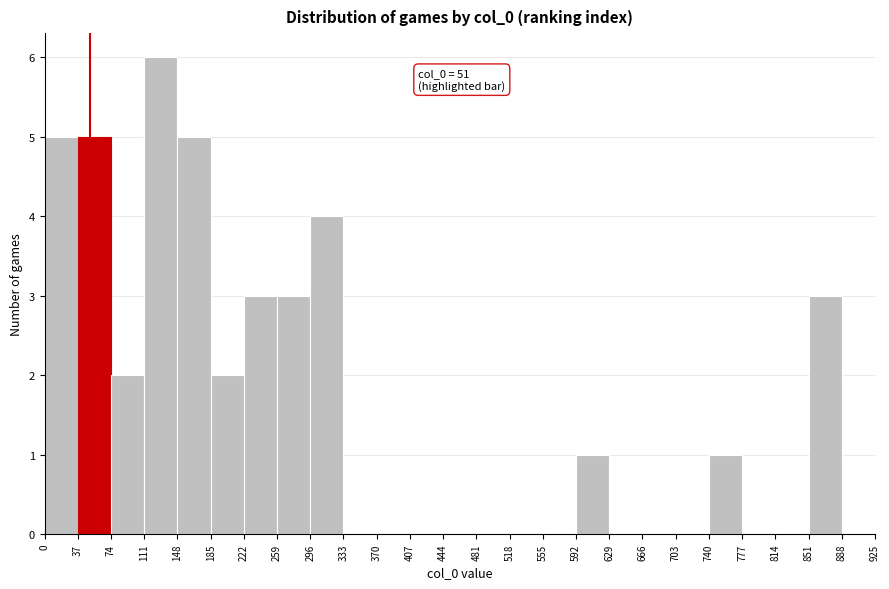

Over which range of the x-axis is the bar tallest?

111 to 148